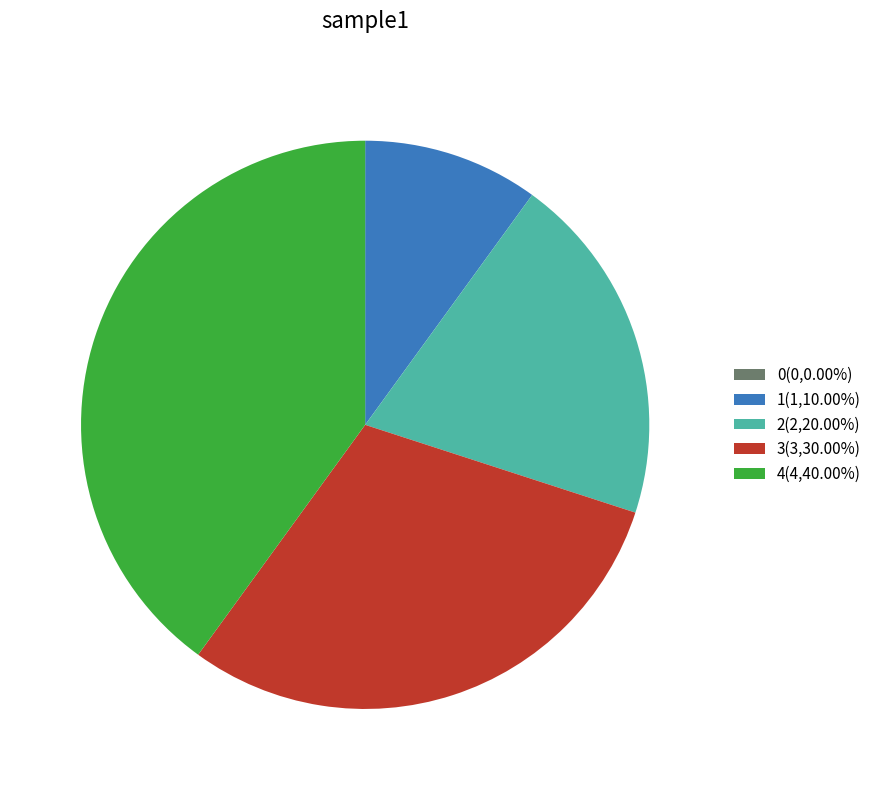

Is there any slice that represents more than half of the pie?

No